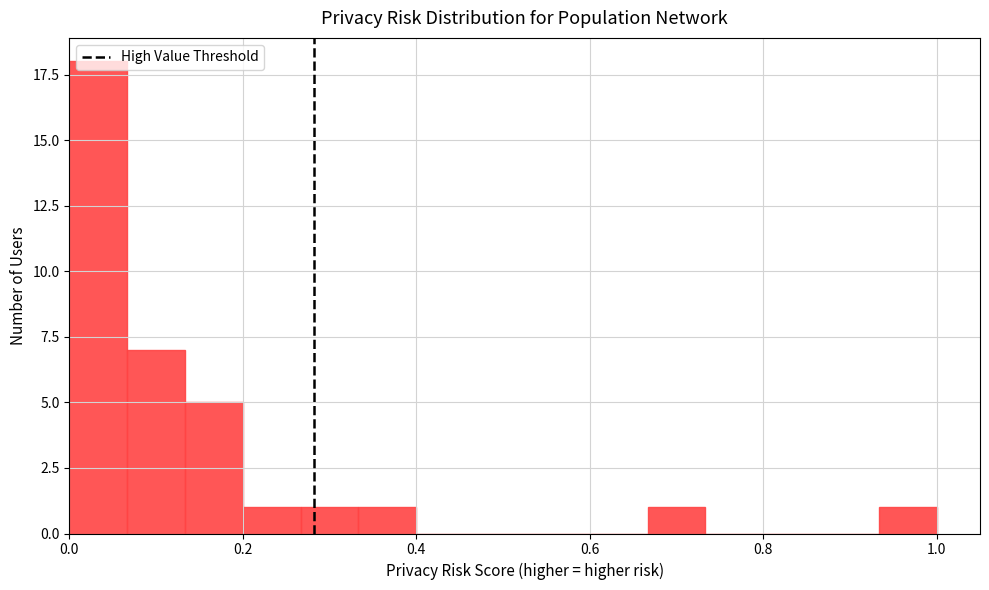

Read against the x-axis, roughly where is the centre of the tallest bar?

0.04